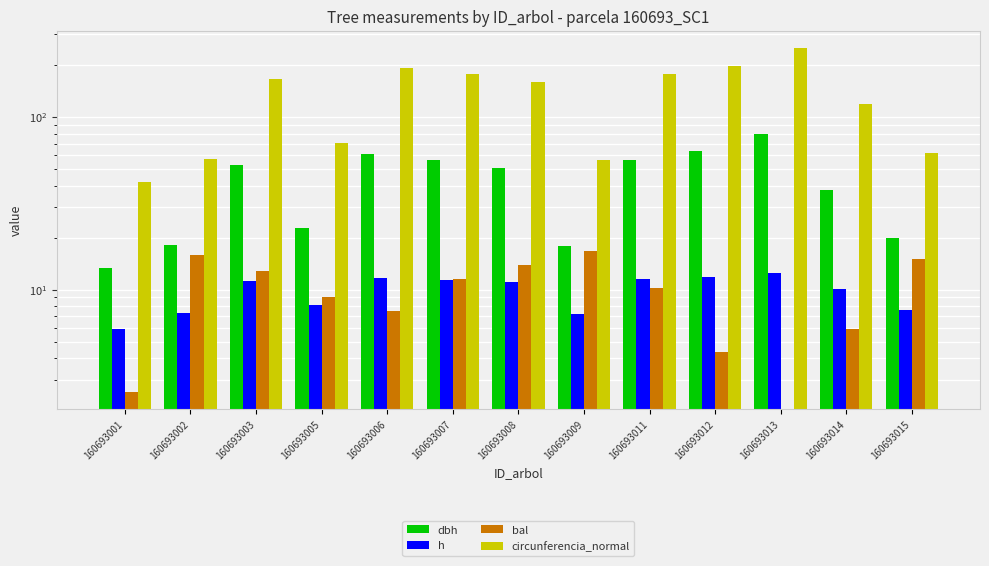

What is the maximum value shown in the chart?

250.8